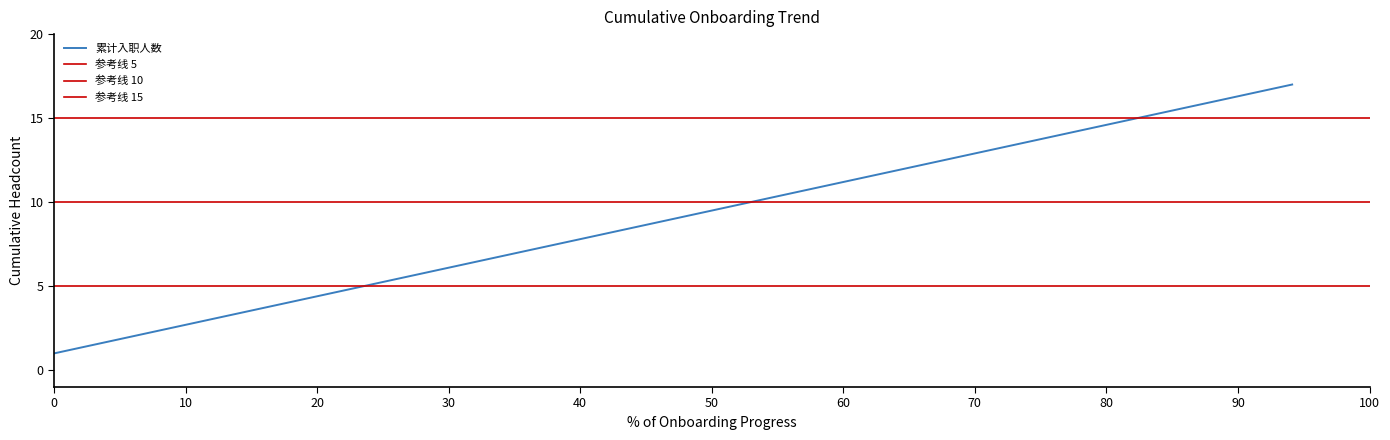

What is the maximum value for 累计入职人数?

17